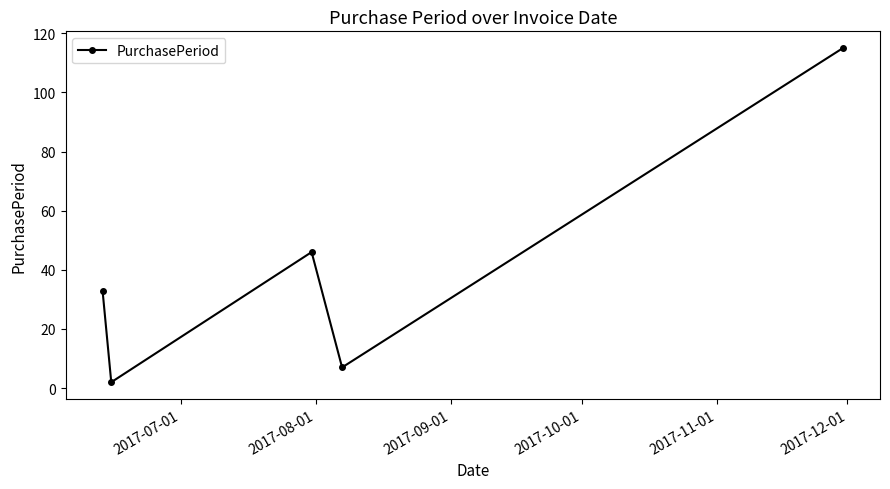

What is the difference between the maximum and minimum values?

113